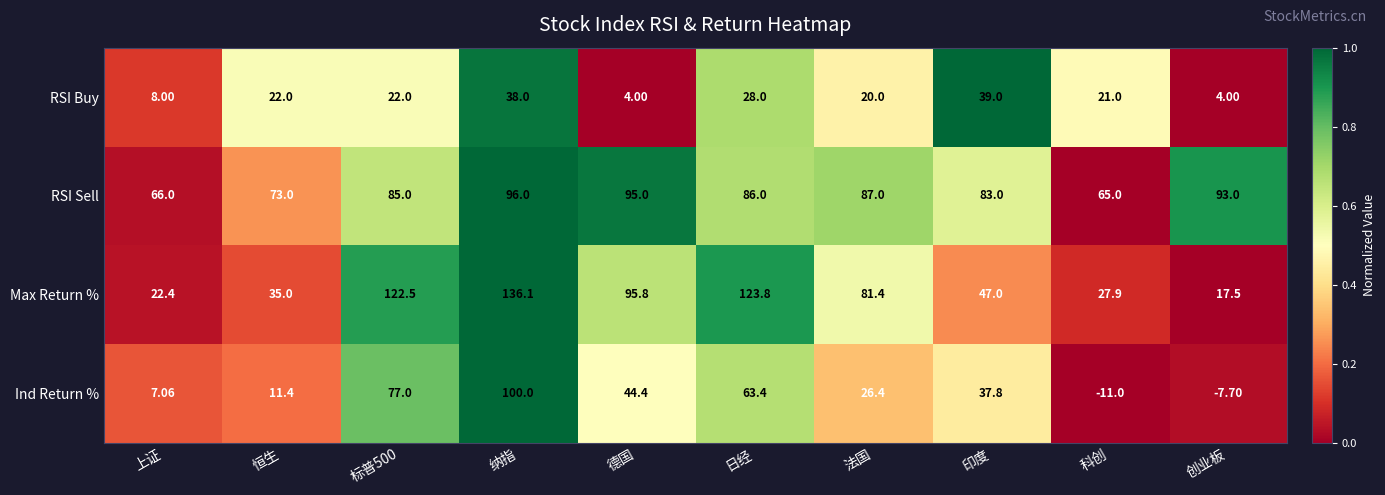

At which label is Max Return % closest to 76?

法国